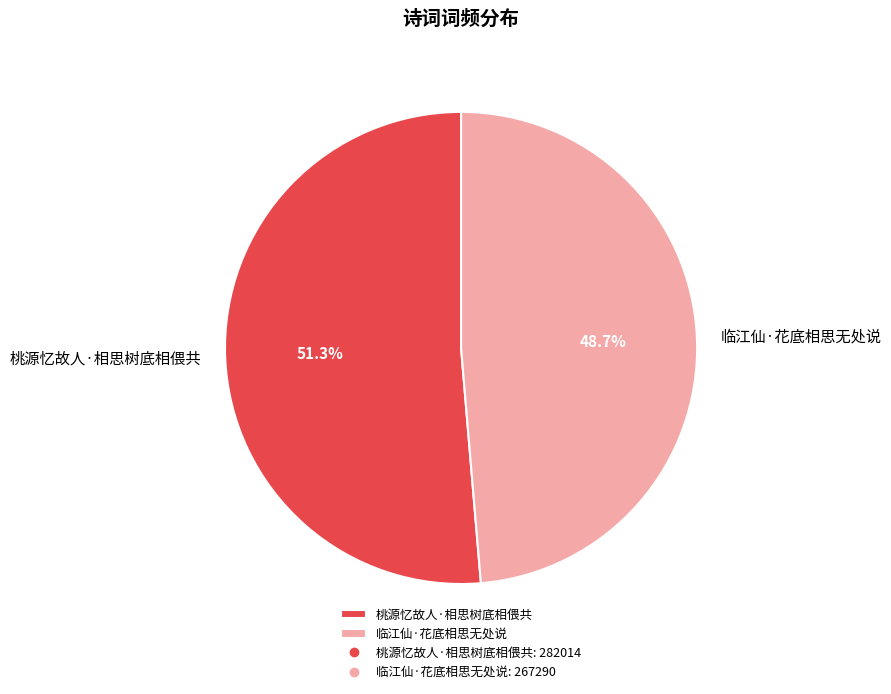

Approximately how many times larger is the value at 临江仙·花底相思无处说 compared to 桃源忆故人·相思树底相偎共?

0.9